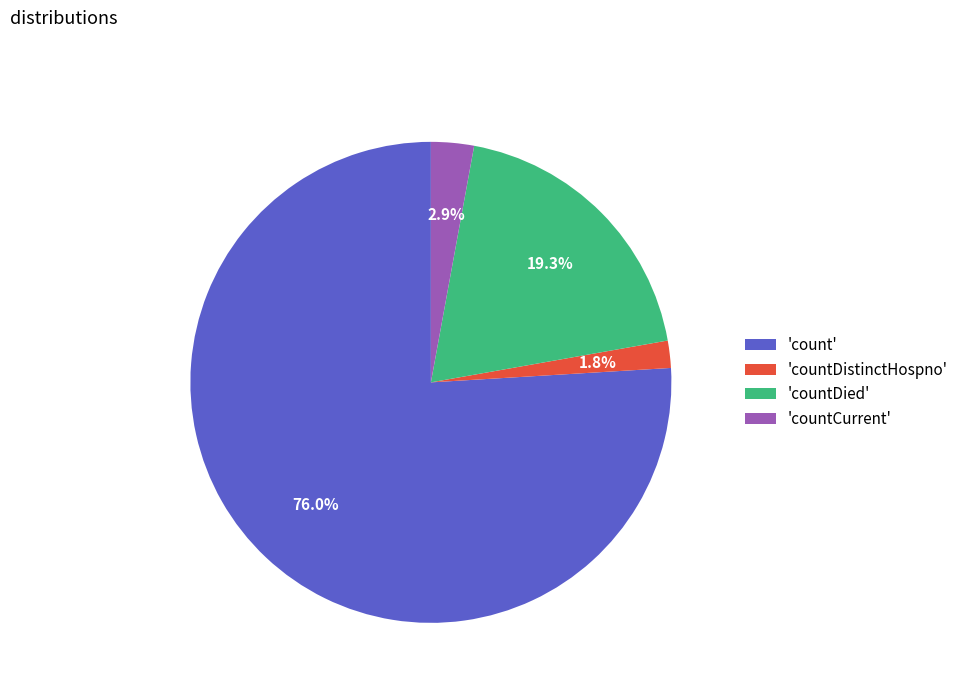

How many segments does this pie chart have?

4